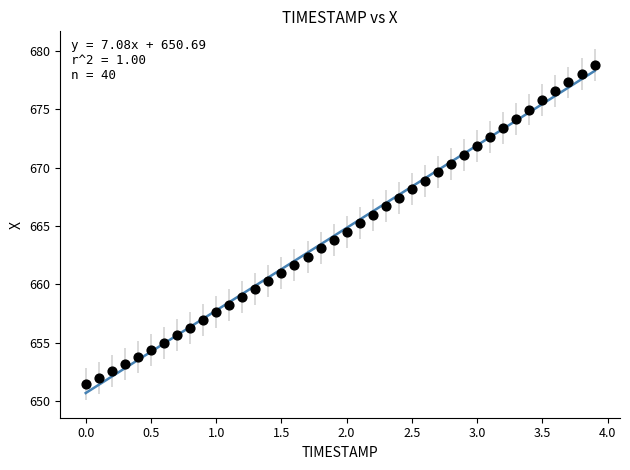

What is the range of Y values (max minus min)?

27.4